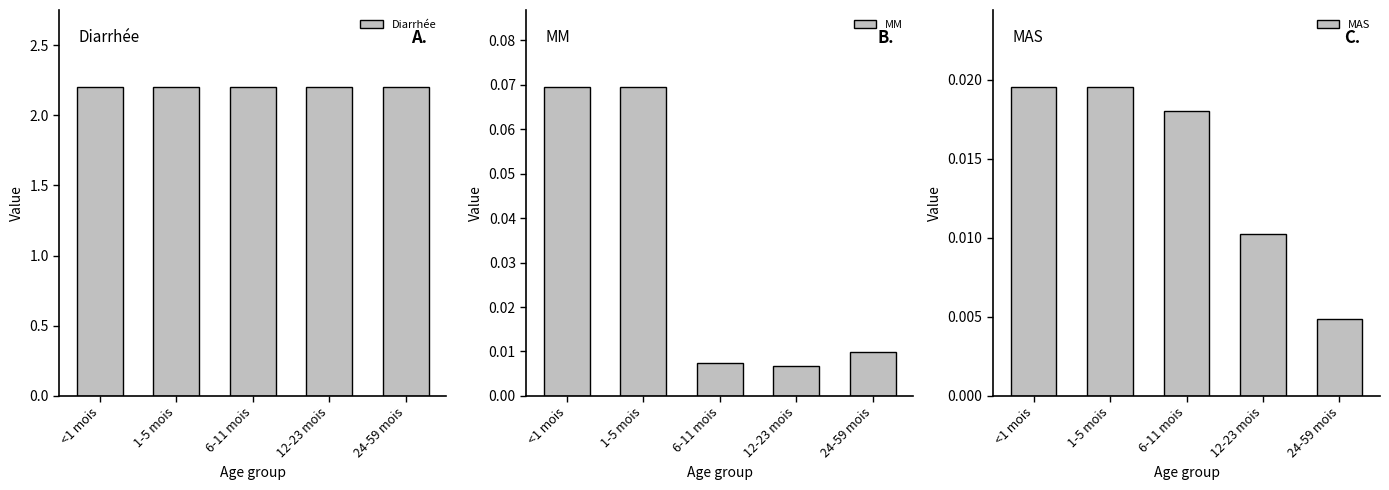

What is the label of the 2nd bar from the right?

12-23 mois